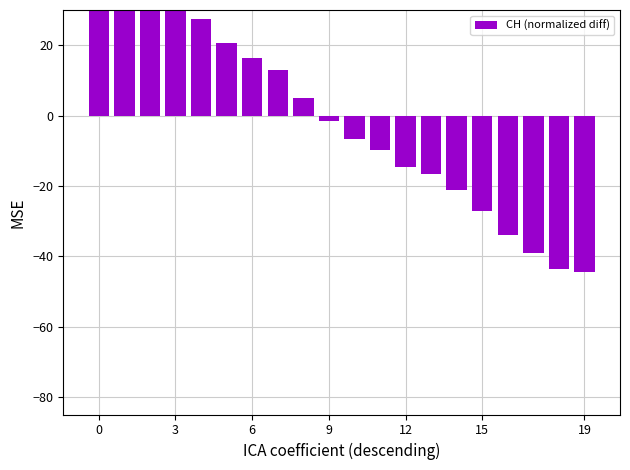

Reading left to right, list all the values displayed in this chart.

53.9	46.1	41.6	34.9	27.4	20.7	16.2	12.9	5.1	-1.6	-6.6	-9.7	-14.7	-16.7	-21.1	-27.3	-33.9	-39.0	-43.7	-44.5